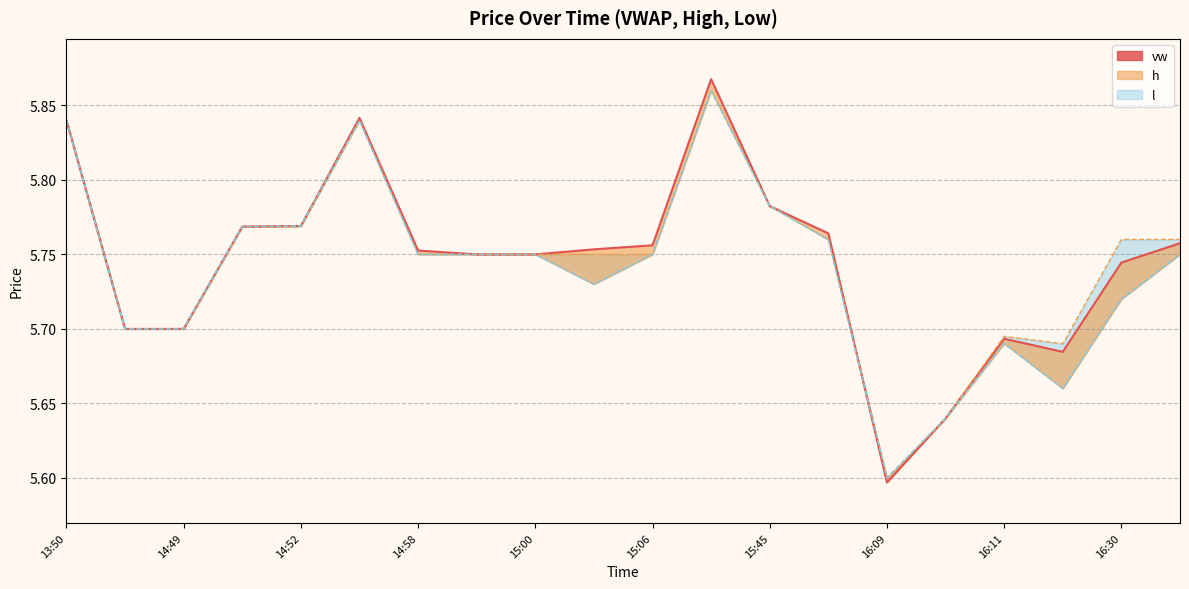

The vw line series shows 9.5 at 15:06. True or false?

False